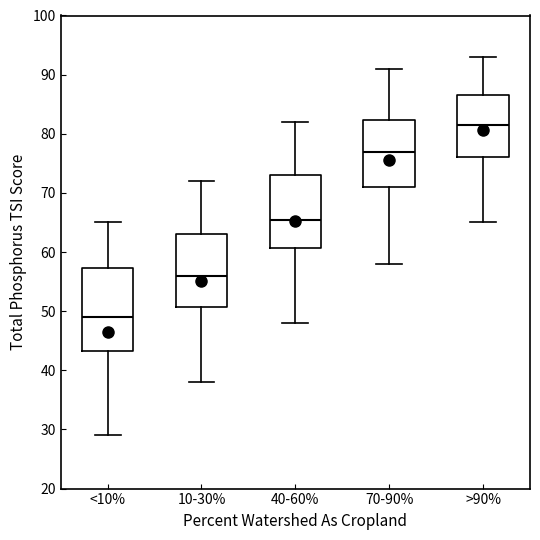

Which box has the lowest median line?

<10%